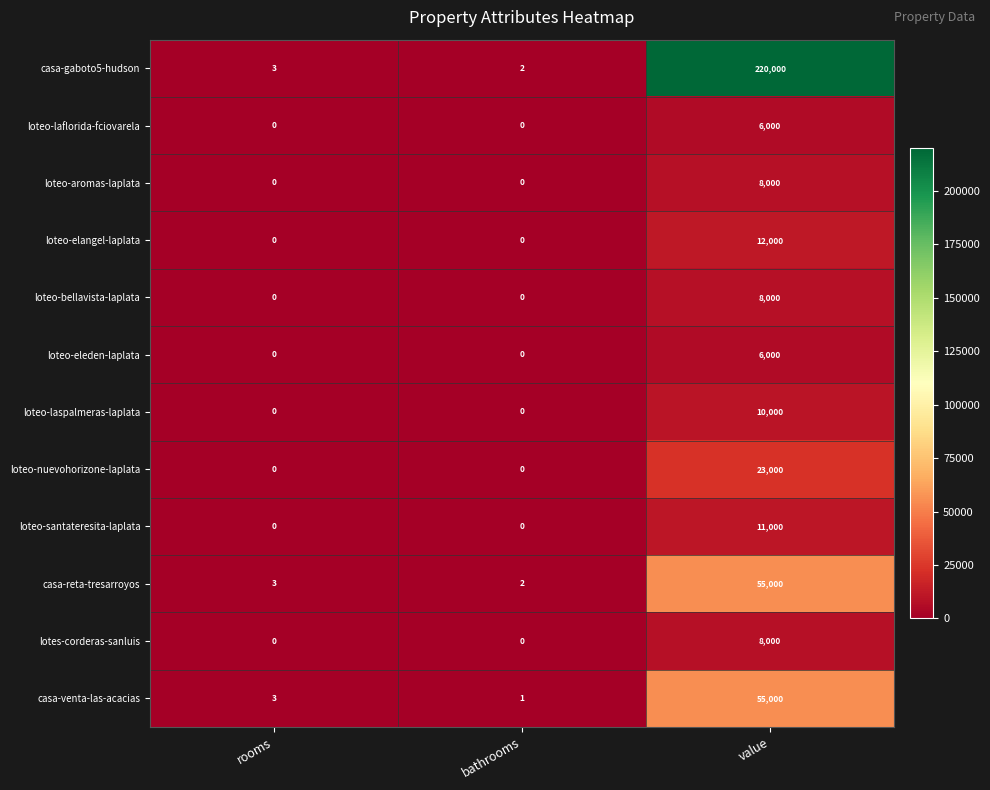

Which series has the largest total across all categories?

casa-gaboto5-hudson